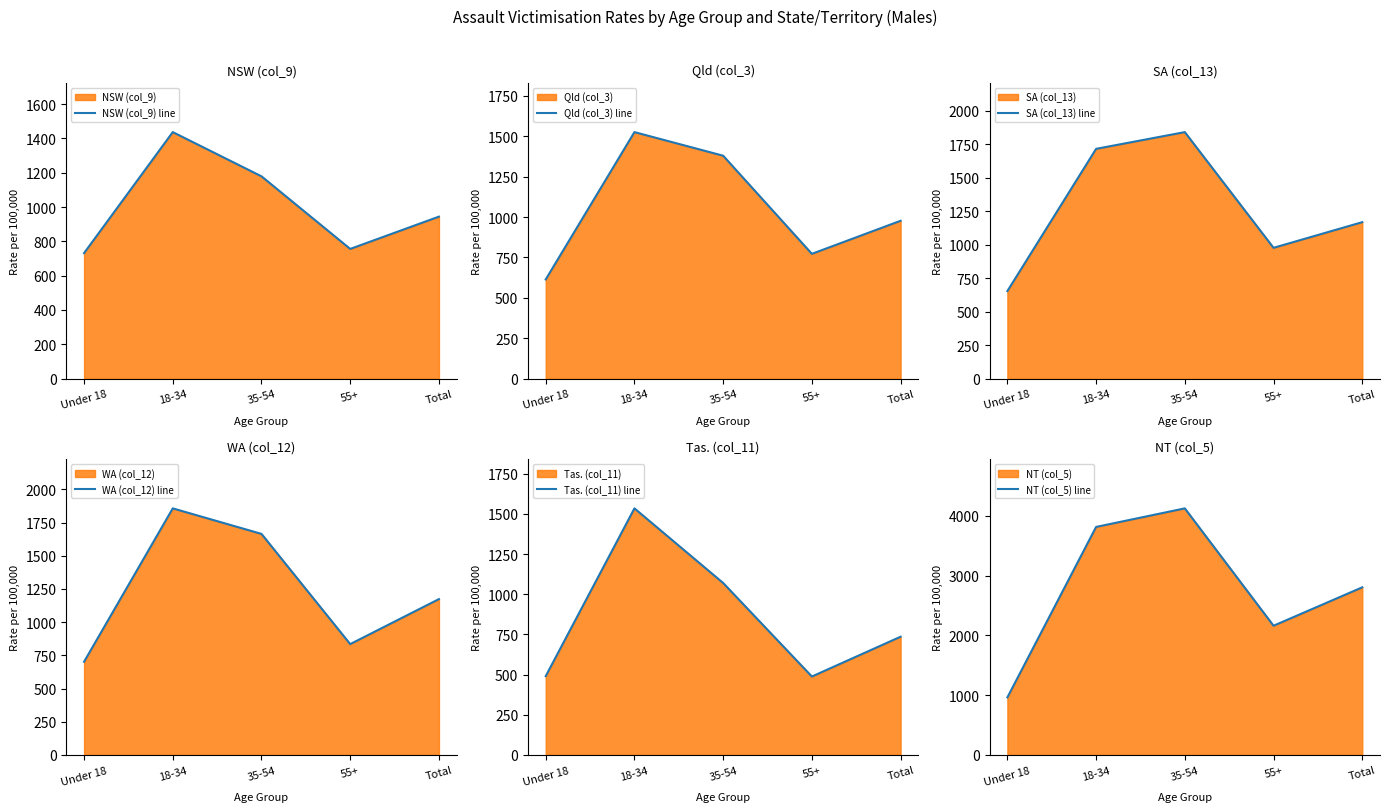

Which series has the widest spread of values?

NT (col_5) line